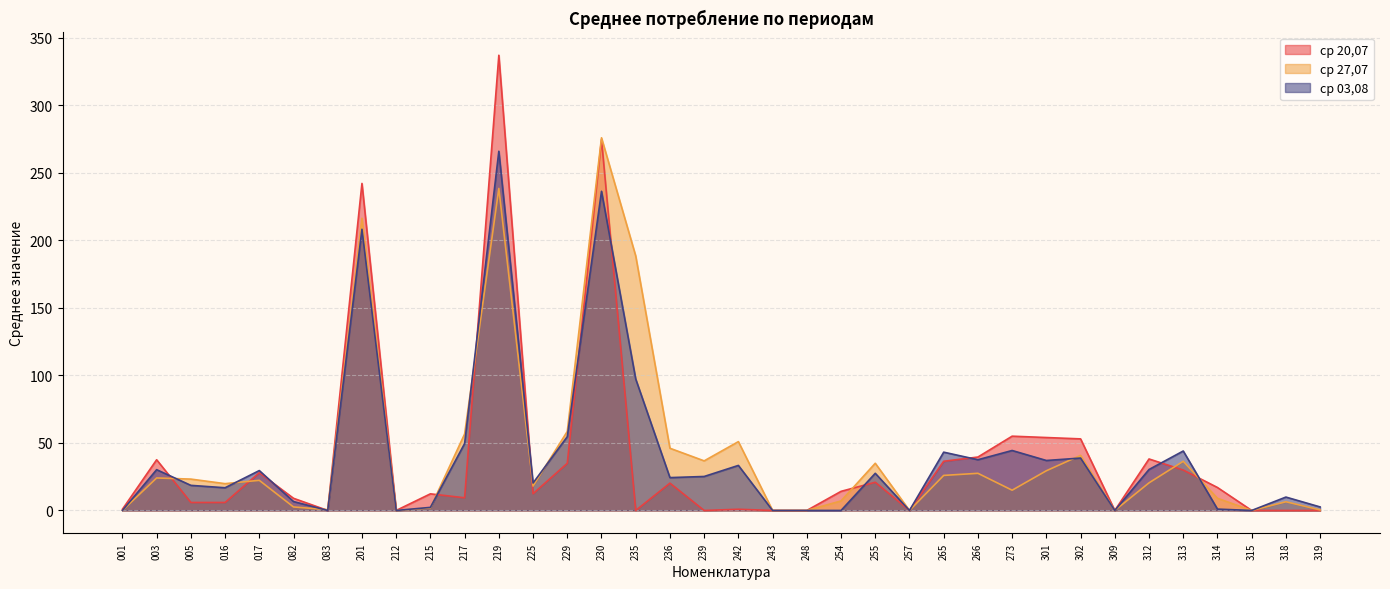

Reading right to left, transcribe all the data shown in this chart.

ср 20,07: 0.0	0.0	0.0	17.0	29.9	38.1	0.0	53.0	54.0	55.0	39.6	36.4	0.0	20.9	14.2	0.0	0.0	0.9	0.0	20.2	0.0	274.6	34.9	12.4	337.0	9.4	12.3	0.0	242.1	0.0	9.0	27.9	5.9	5.9	37.5	0.9
ср 27,07: 0.4	6.4	0.0	9.0	36.4	20.4	0.0	40.8	29.4	15.0	27.5	26.0	0.0	34.9	7.1	0.0	0.0	51.0	36.7	46.1	188.4	275.9	58.5	18.1	238.4	56.6	1.9	0.0	216.3	0.6	2.6	22.3	19.8	23.2	24.1	0.0
ср 03,08: 2.6	9.9	0.0	1.0	44.0	30.3	0.0	38.8	37.0	44.4	37.6	43.2	0.0	27.5	0.0	0.0	0.0	33.3	25.2	24.3	97.3	236.3	54.6	20.3	266.0	49.6	2.3	0.0	208.2	0.0	6.6	29.5	16.8	18.6	30.2	0.0